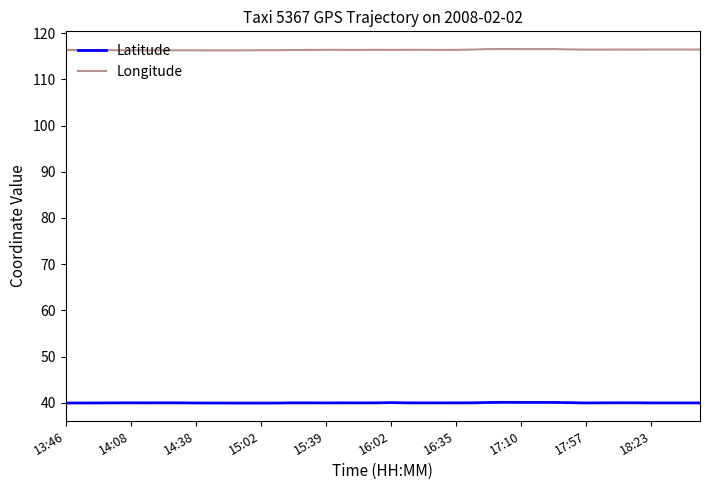

Which series has the largest total across all categories?

Longitude